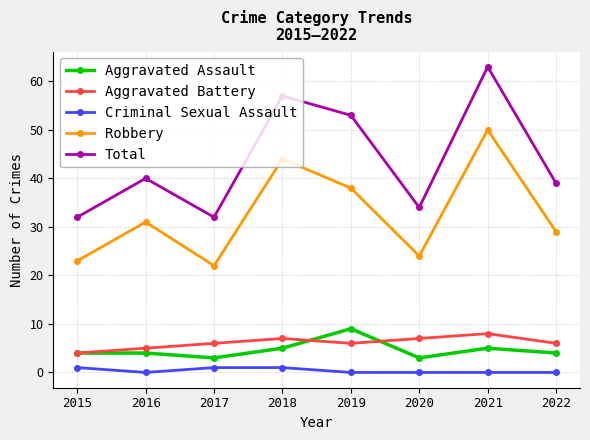

Between 2016 and 2021, which series saw the biggest shift?

Total